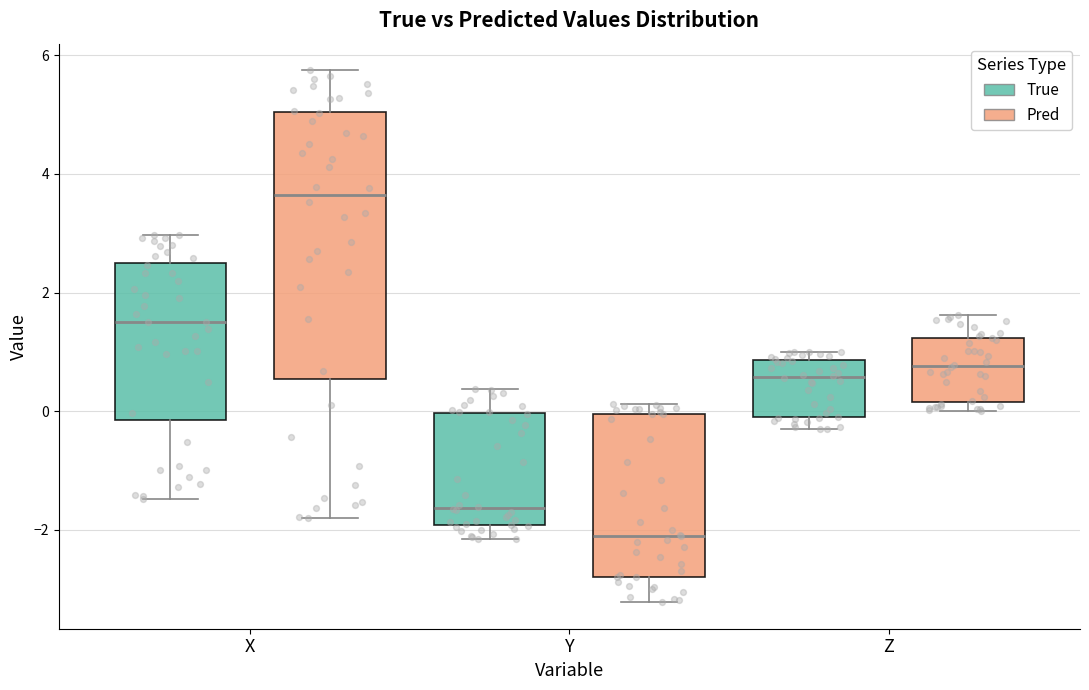

Comparing the boxes themselves (not the whiskers), which one is the tallest?

X (Pred)